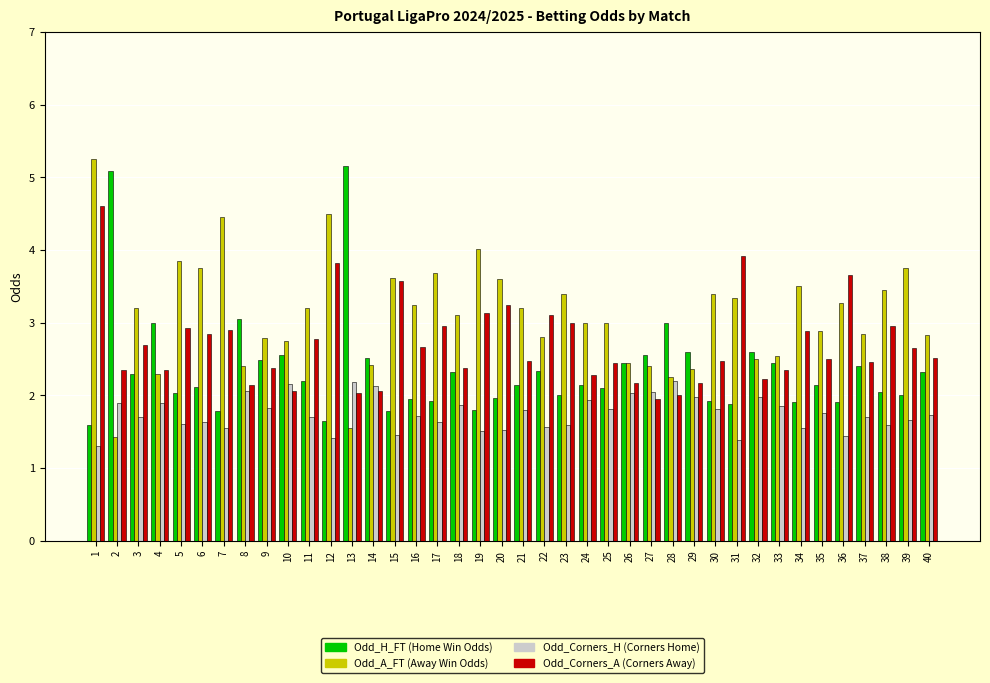

What is the total value across all series at 11?

9.9